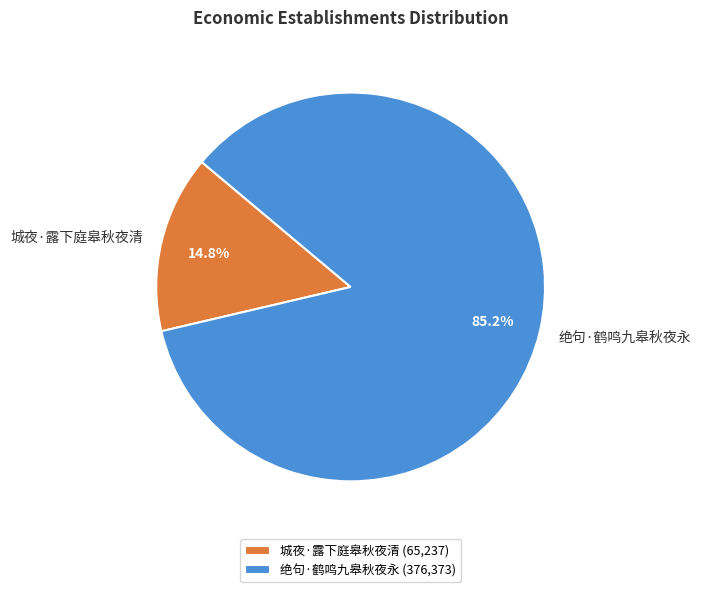

Between 城夜·露下庭皋秋夜清 and 绝句·鹤鸣九皋秋夜永, which is larger?

绝句·鹤鸣九皋秋夜永